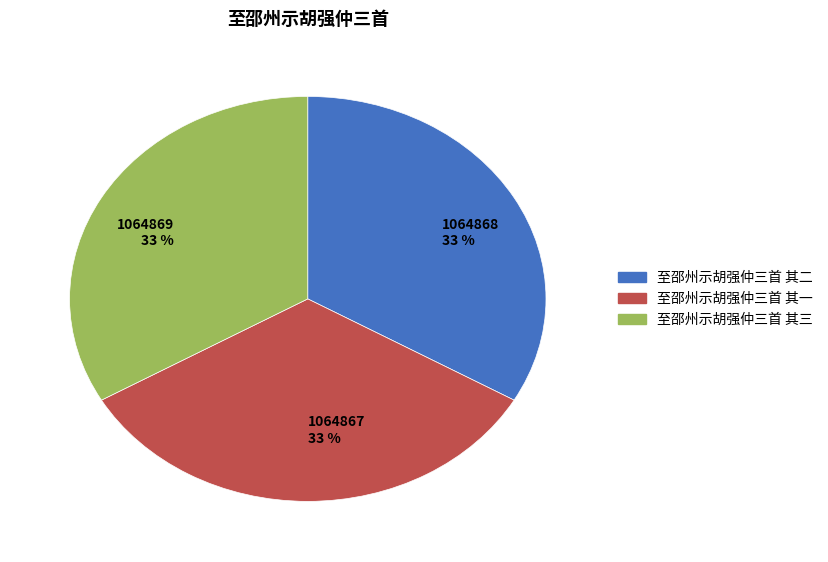

Approximately how many times larger is the value at 1064867 33 % compared to 1064868 33 %?

1.0